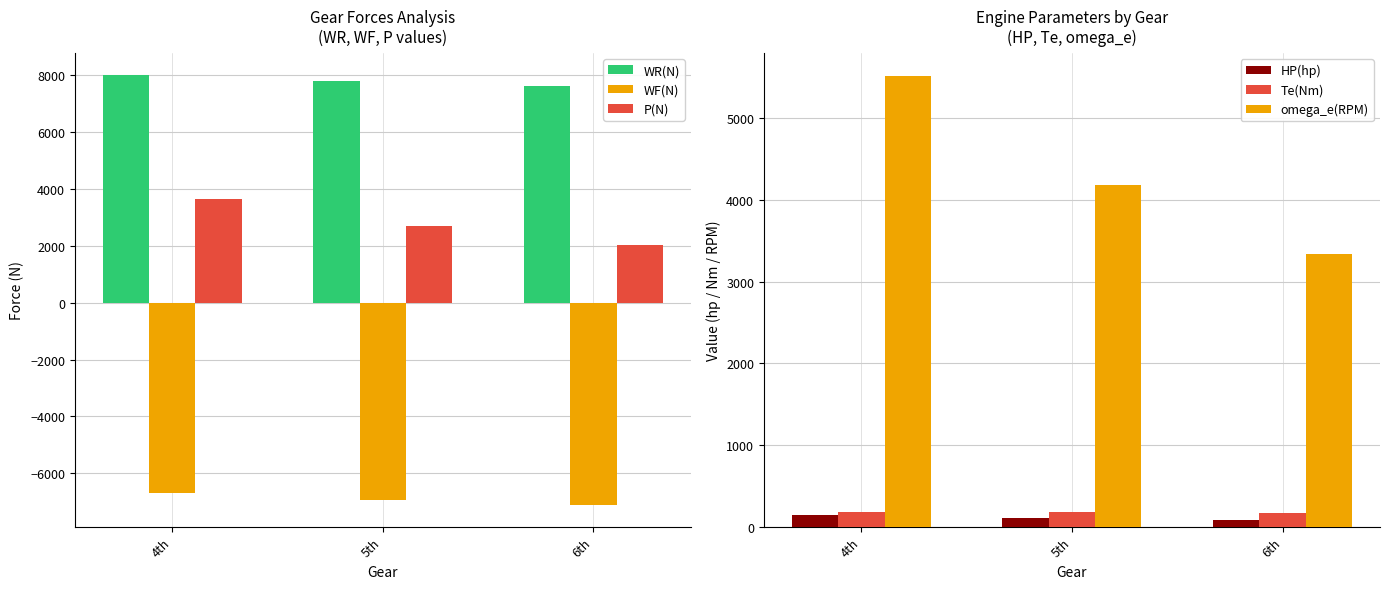

What is the average value of the WR(N) series?

7798.8